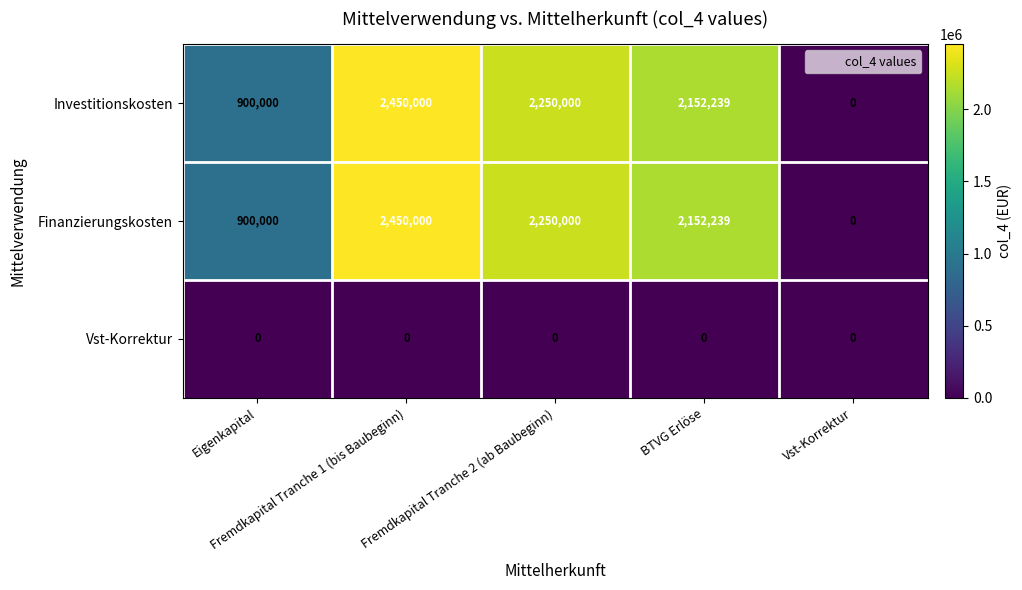

What is the average value of the Finanzierungskosten series?

1550448